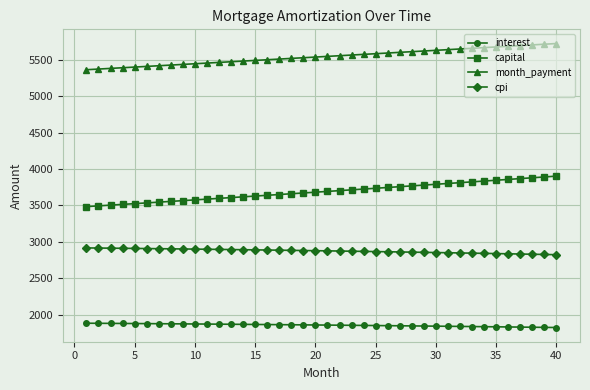

How many distinct data groups are displayed?

4